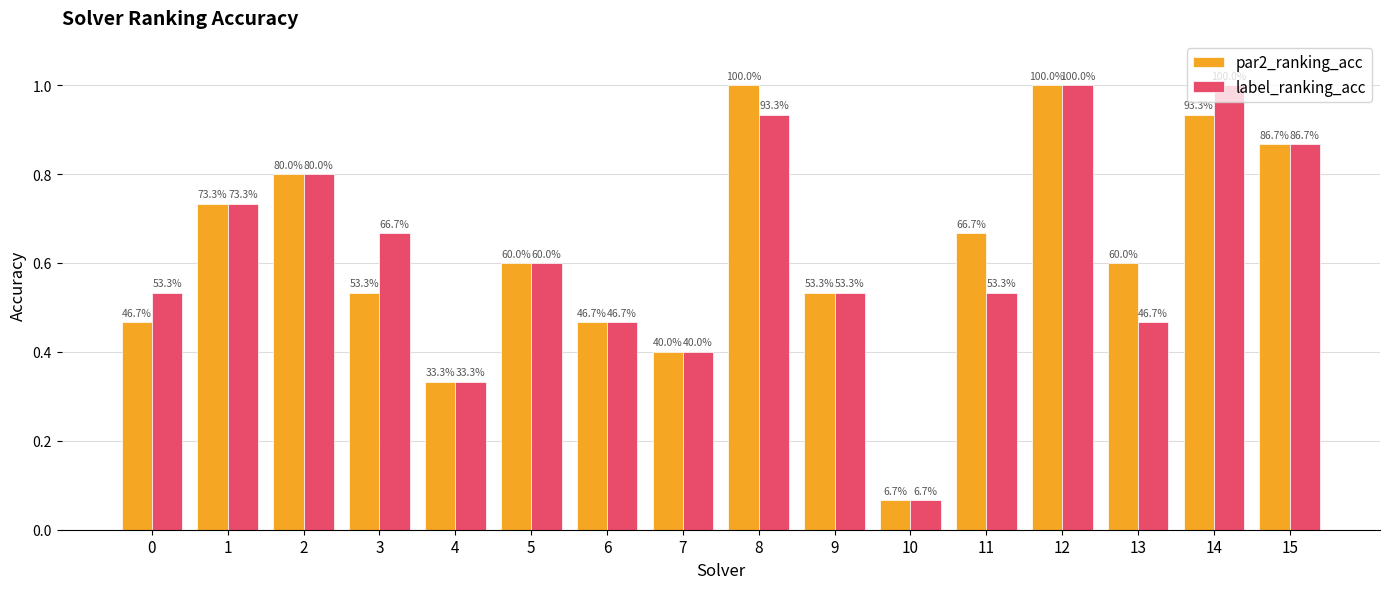

Does the chart contain stacked bars?

No